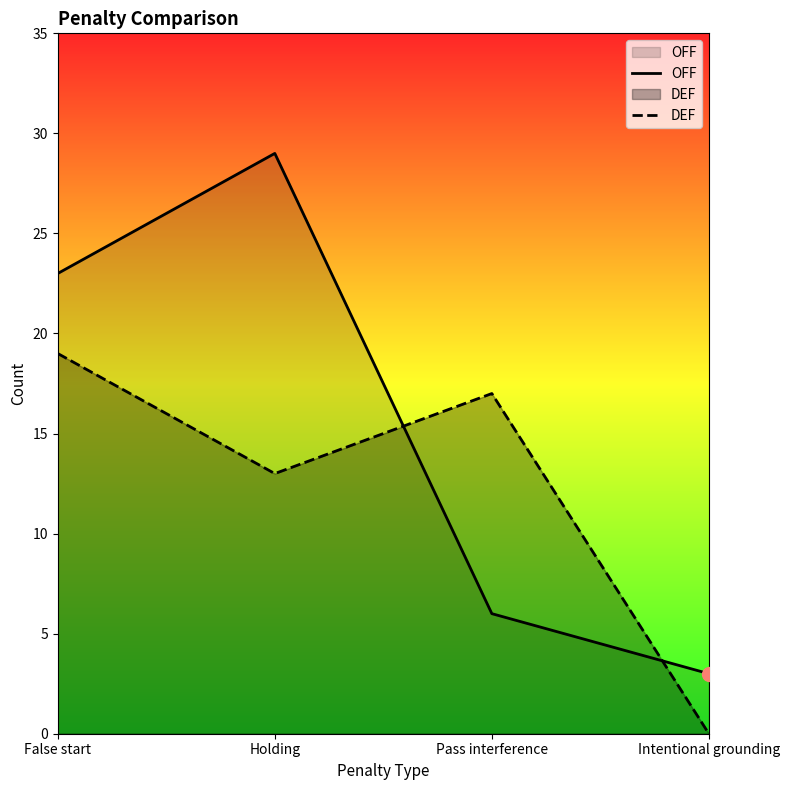

True or false: OFF has a value of 6 at Holding.

False